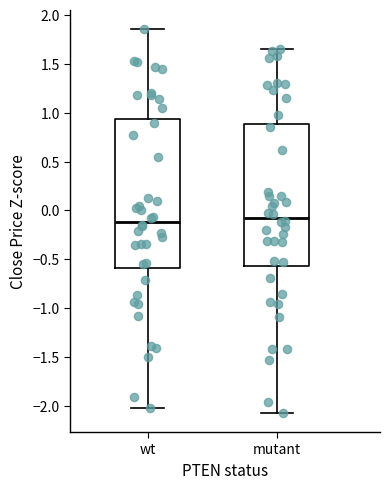

Which box is the tallest, from its lower edge to its upper edge?

wt